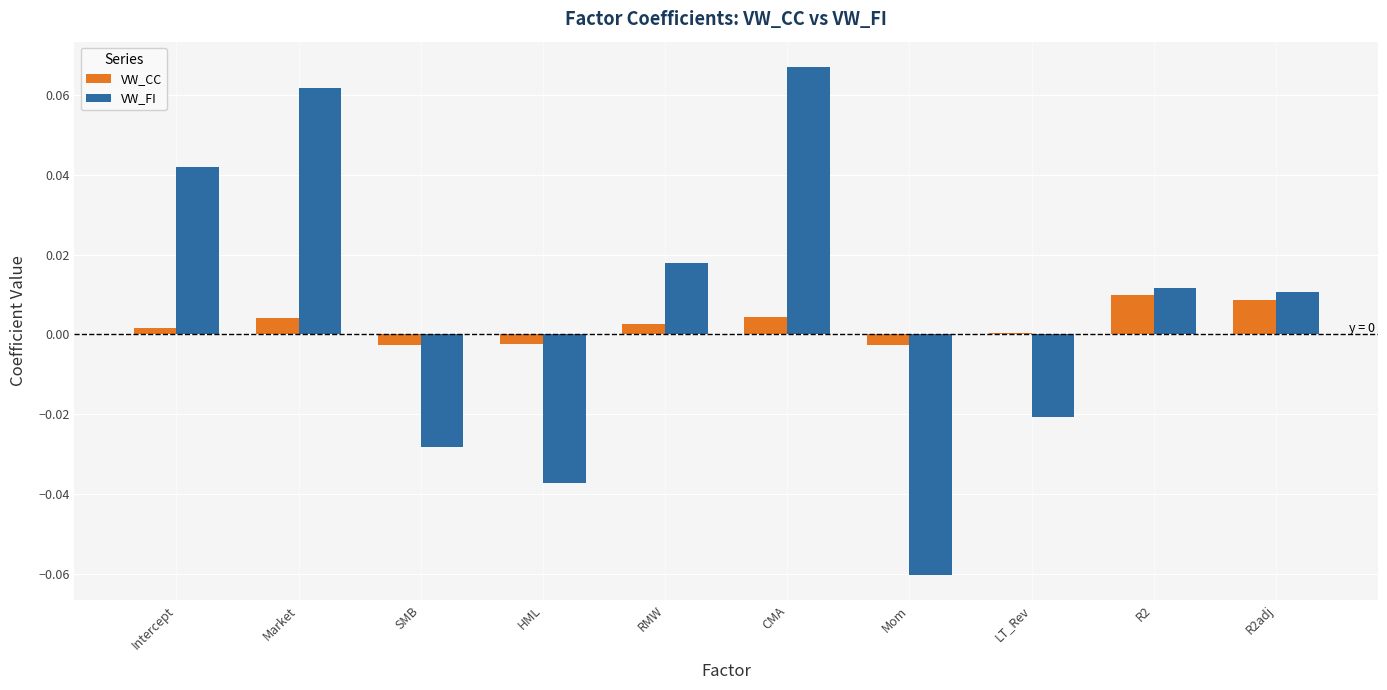

Which series has the widest spread of values?

VW_FI